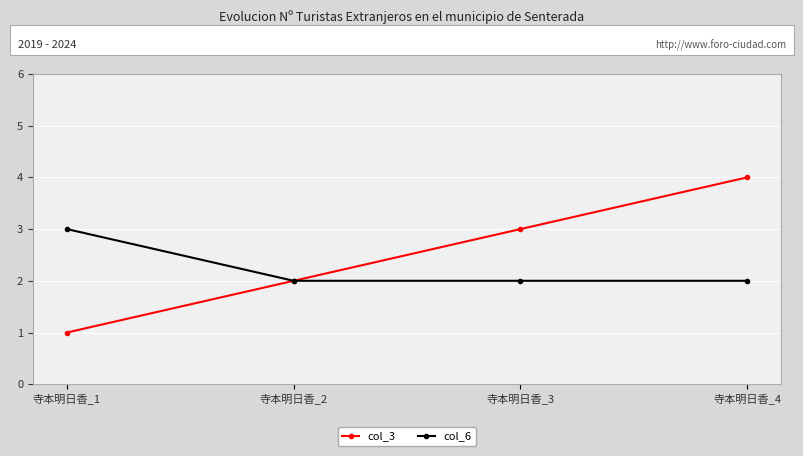

Reading left to right, transcribe all the data shown in this chart.

col_3: 寺本明日香_1=1	寺本明日香_2=2	寺本明日香_3=3	寺本明日香_4=4
col_6: 寺本明日香_1=3	寺本明日香_2=2	寺本明日香_3=2	寺本明日香_4=2